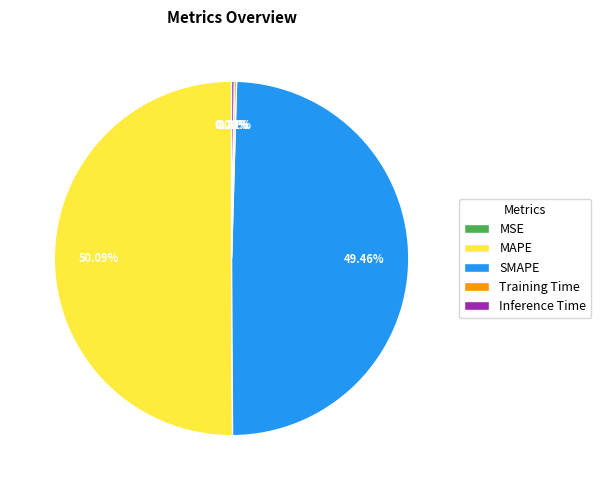

What is the majority slice?

MAPE